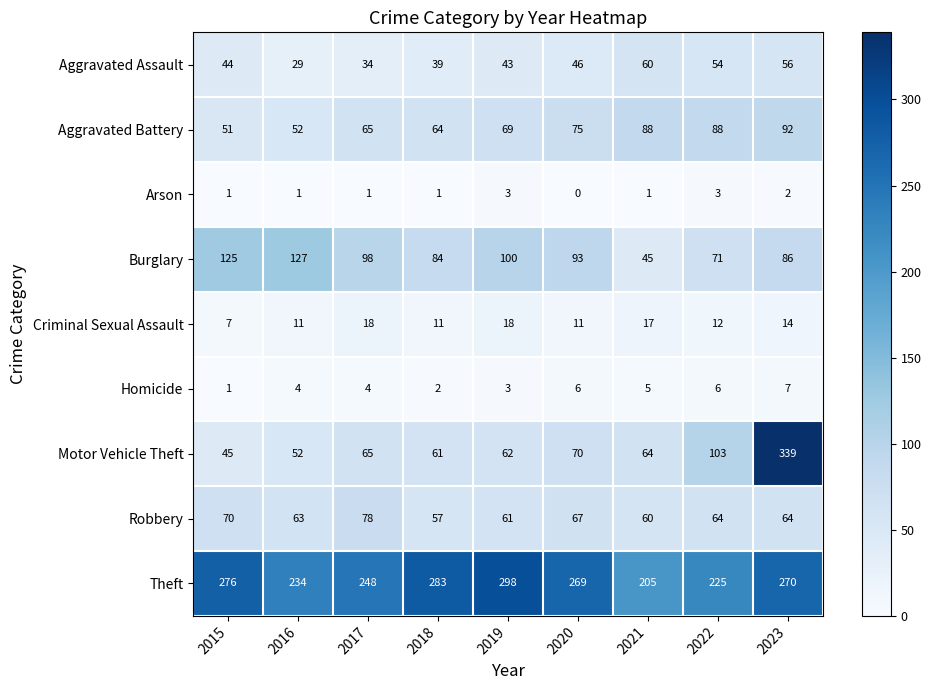

Is it true that Theft equals 225 at 2022?

True